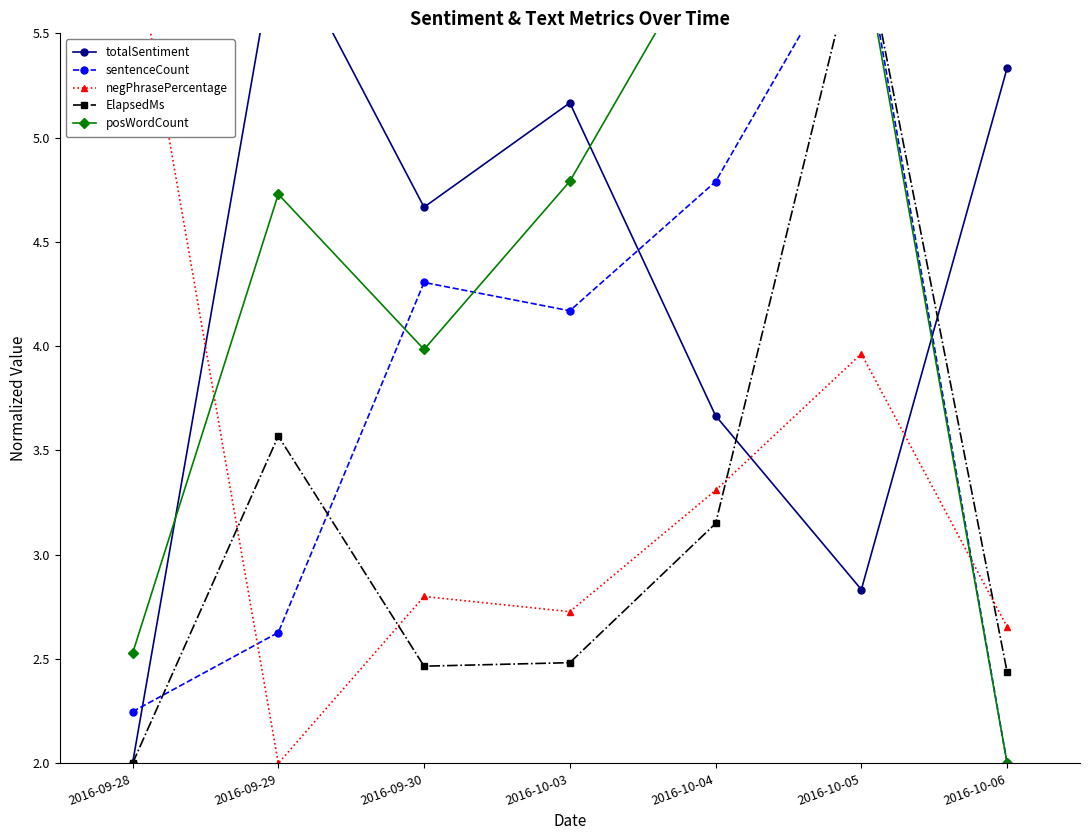

What are all the series names shown in the legend?

totalSentiment, sentenceCount, negPhrasePercentage, ElapsedMs, posWordCount